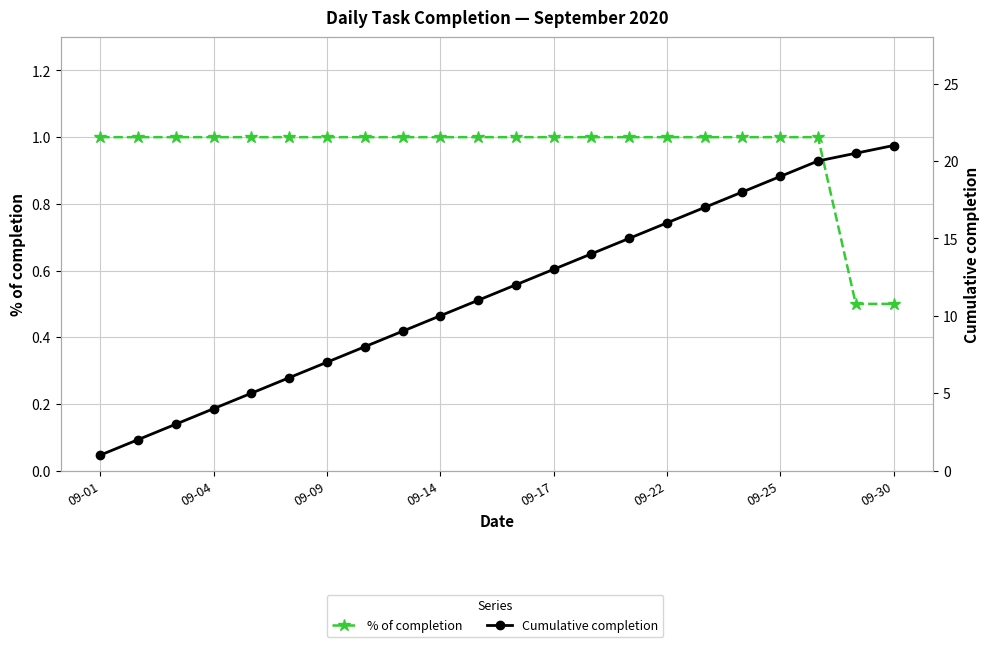

Is it true that Cumulative completion equals 10.0 at 09-14?

True